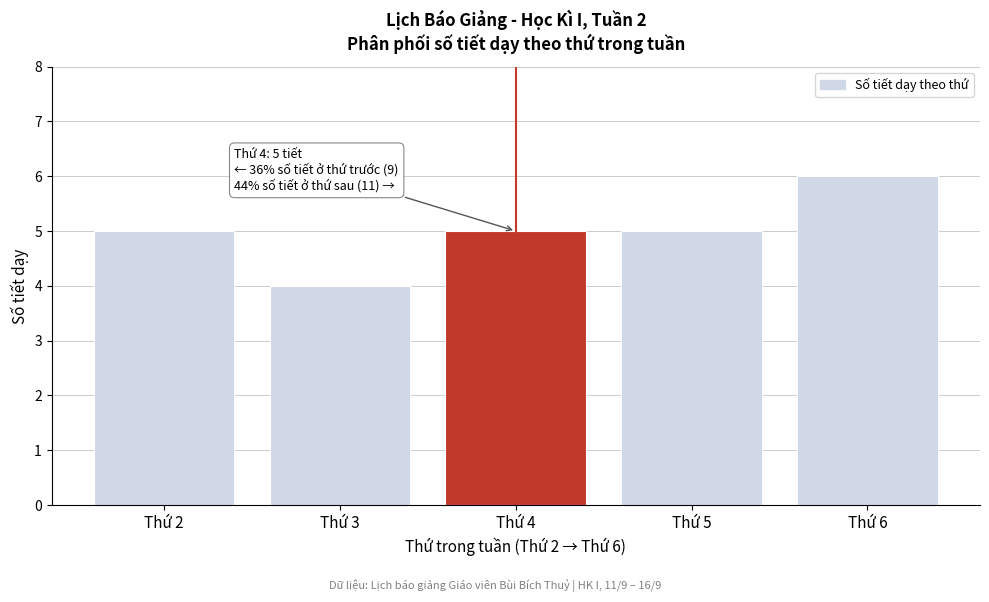

Reading right to left, what are all the values shown in this chart?

6	5	5	4	5